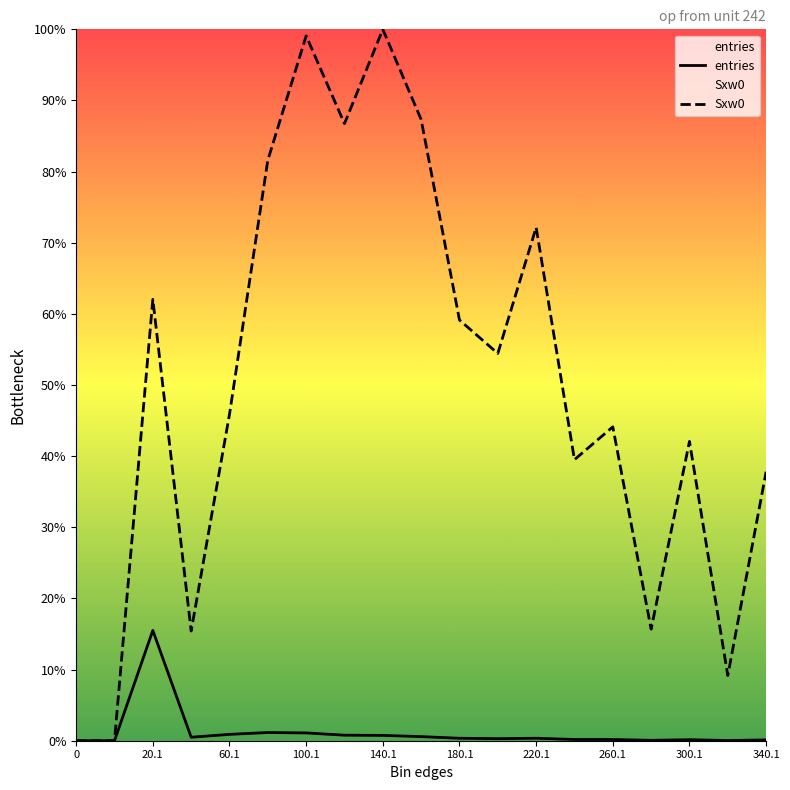

What position from the left is 0?

1